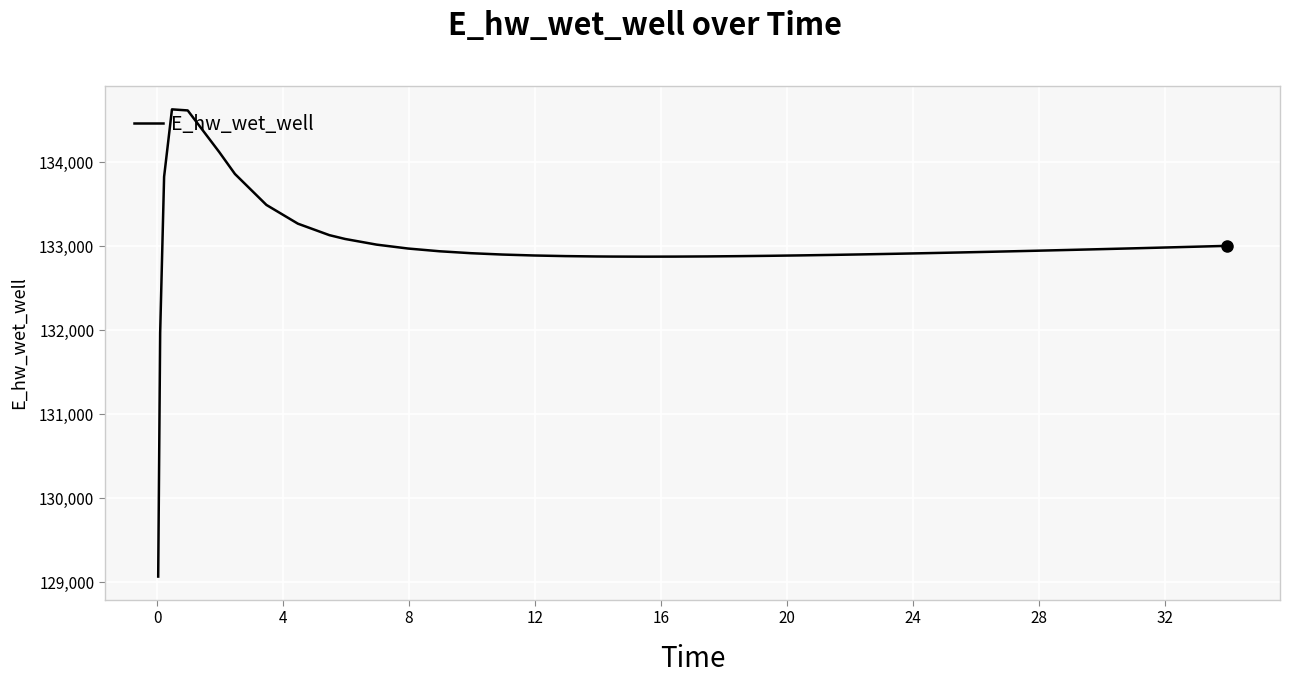

What is the maximum value shown in the chart?

134628.0